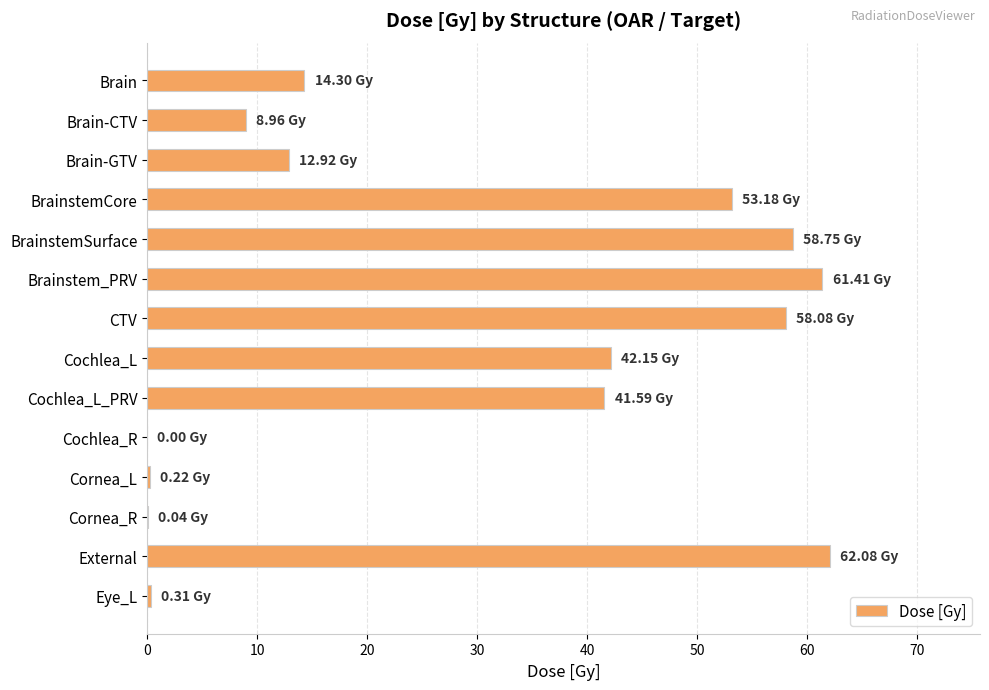

What is the sum of all values?

414.0